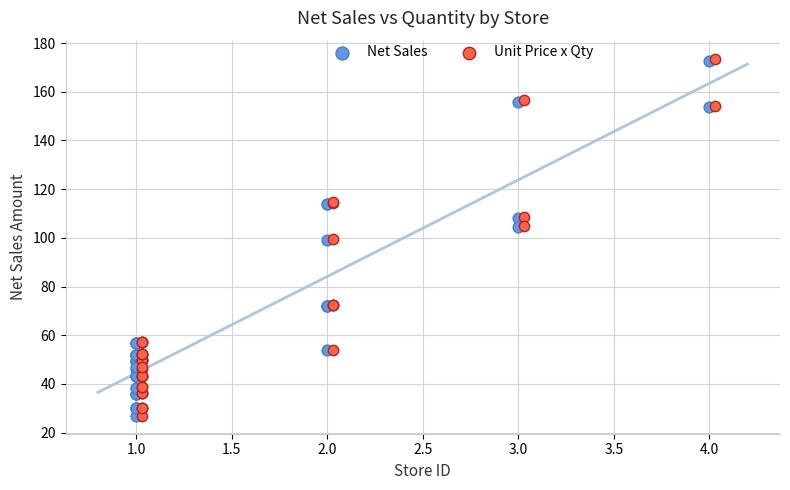

Which series has the largest Y range (max minus min)?

Unit Price x Qty